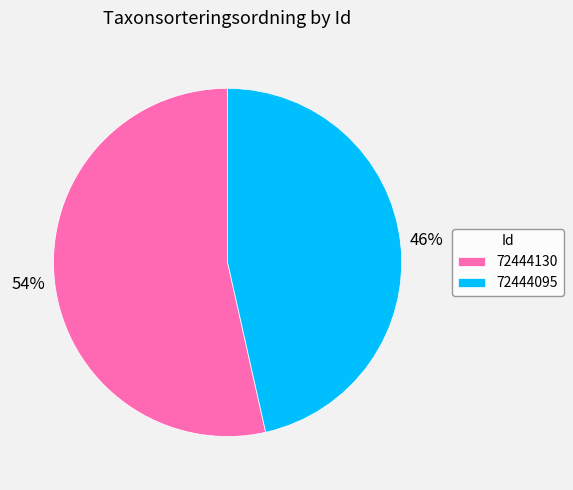

What is the majority slice?

72444130